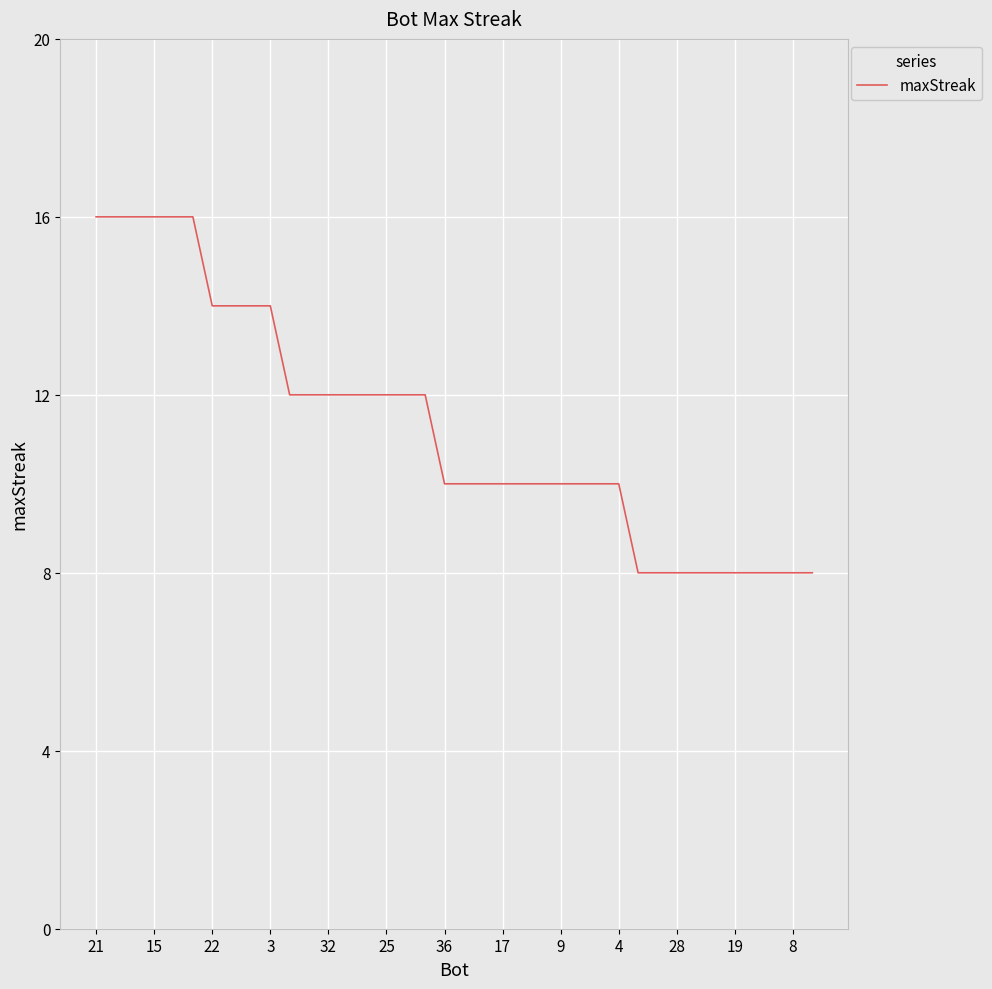

What is the minimum value shown in the chart?

8